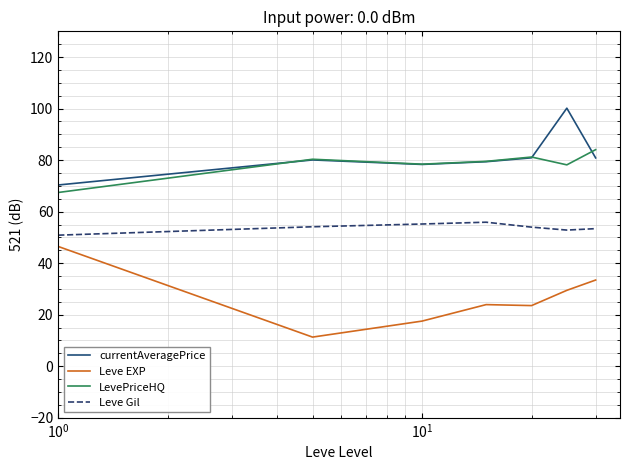

What is the highest value of the LevePriceHQ series?

84.1